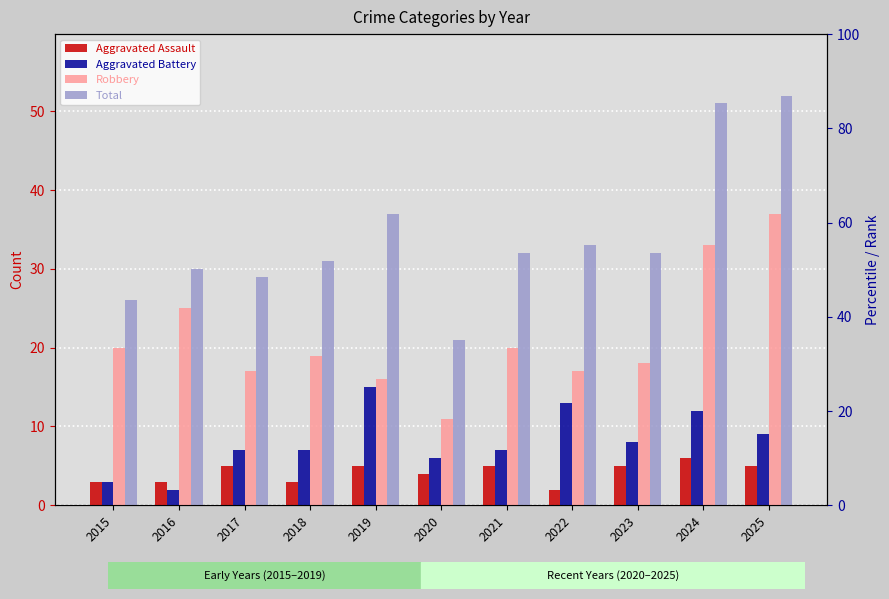

What are all the series names shown in the legend?

Aggravated Assault, Aggravated Battery, Robbery, Total